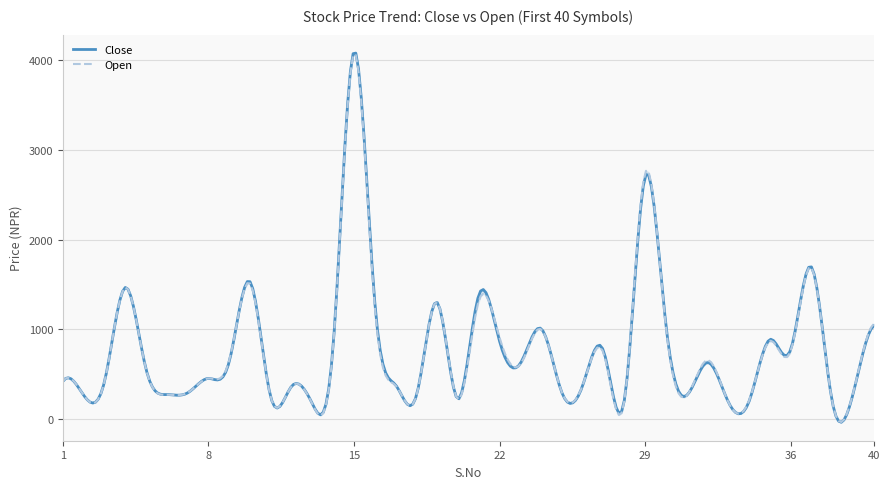

Between 14 and 4, which is larger?

4